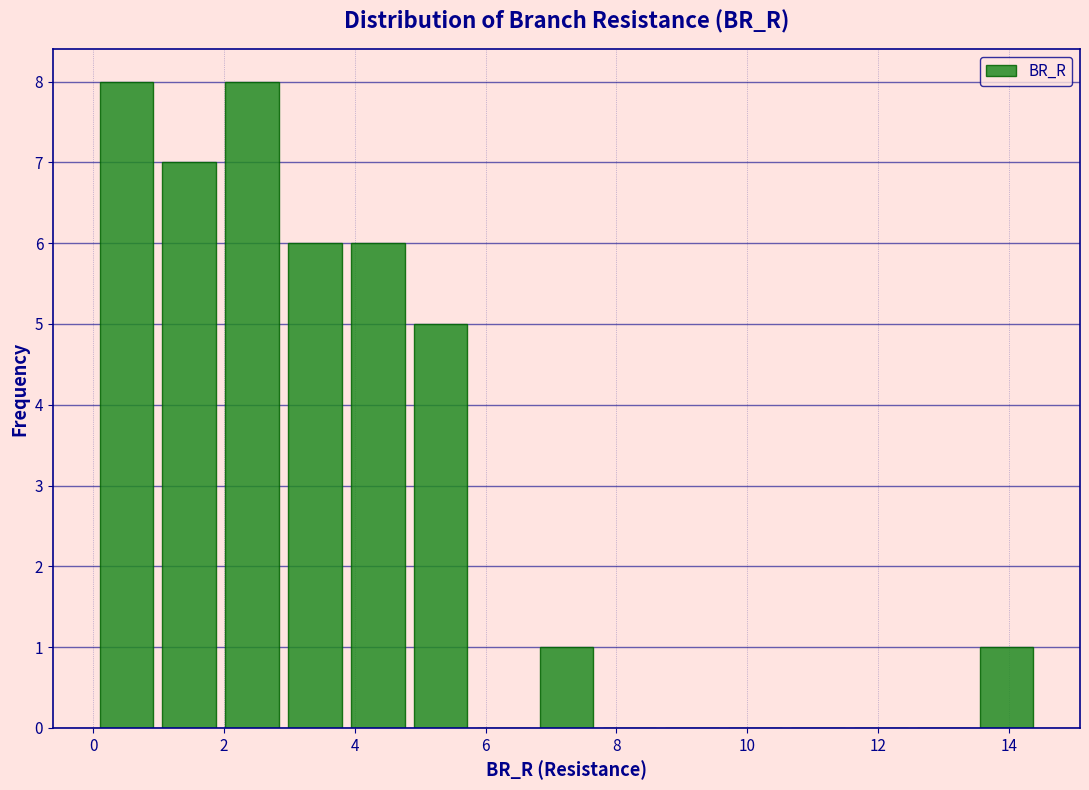

What is the height of the bar covering 4.8 to 5.8 on the x-axis? Neither the bar edges nor the heights are printed on the chart, so give them approximately, as read against the axes.

5